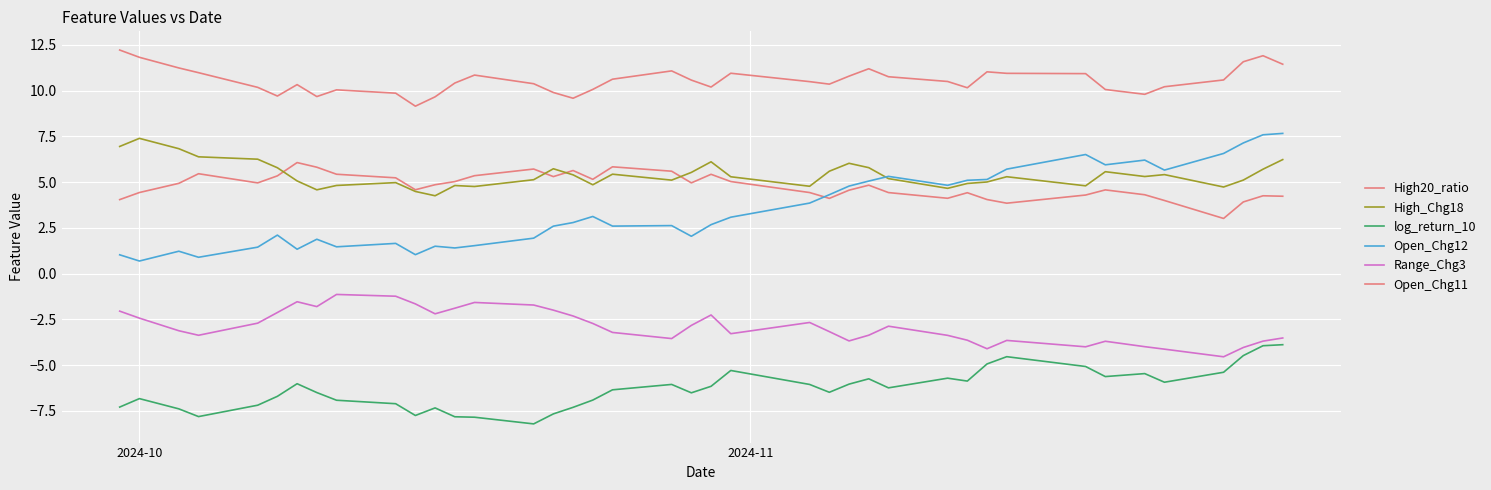

How many lines are shown in the chart?

6